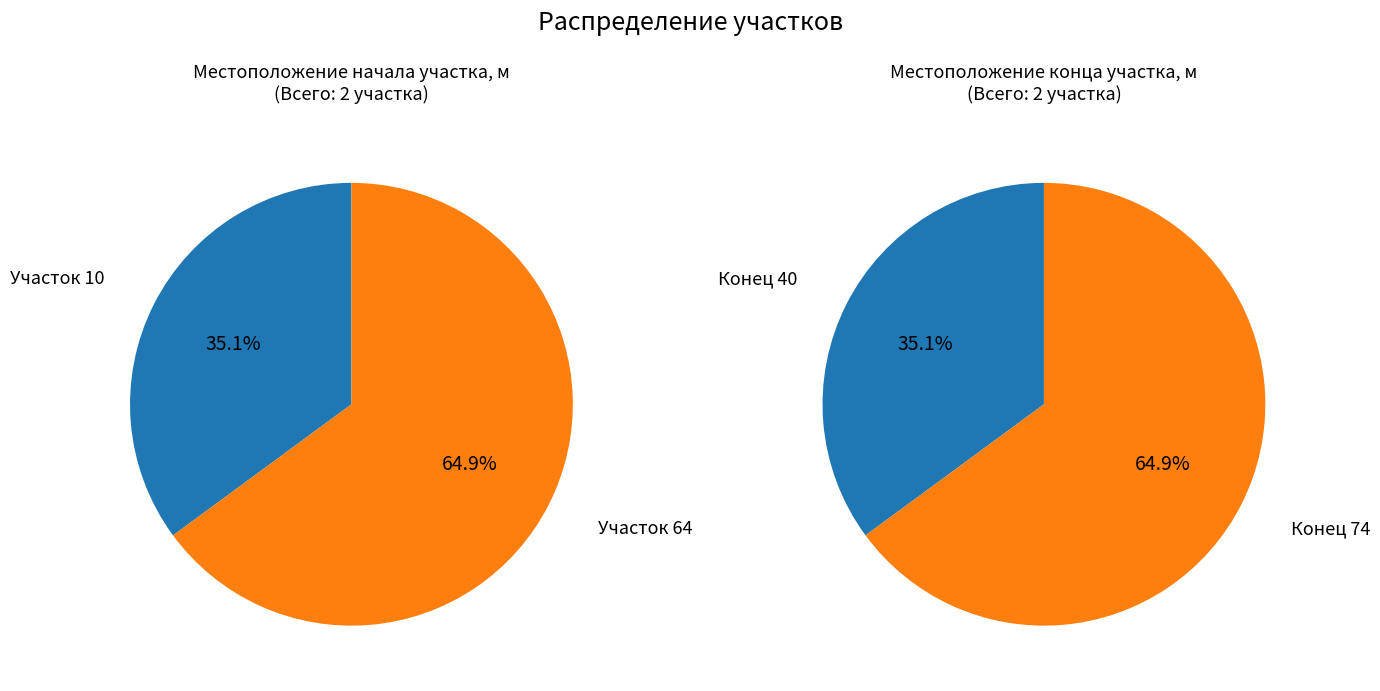

To the nearest percent, what is the difference between the 10 and 64 slice percentages?

30%